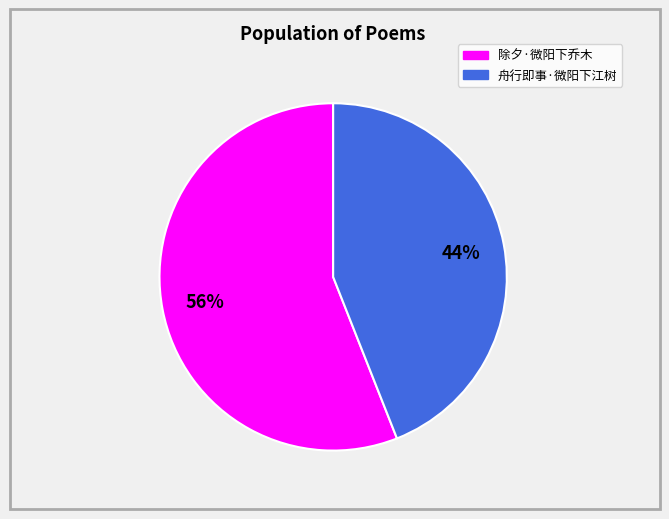

Do 舟行即事·微阳下江树 and 除夕·微阳下乔木 together represent more than half of the pie?

Yes